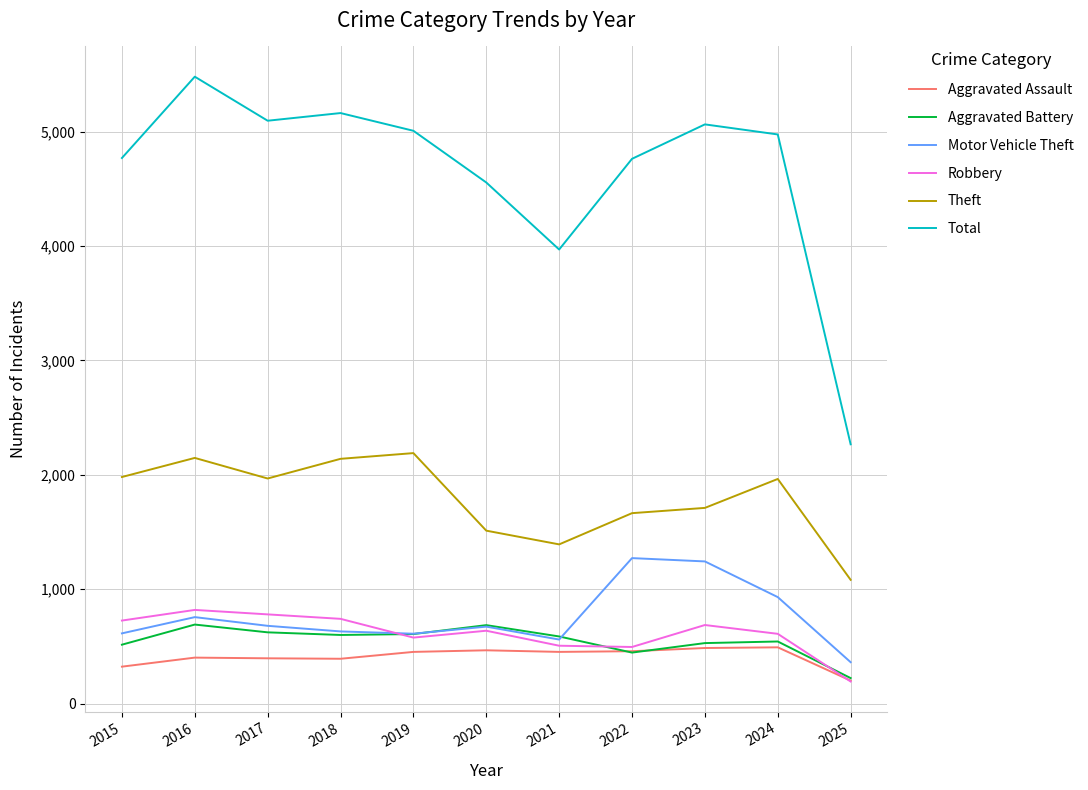

At which label does Aggravated Assault reach its minimum?

2025